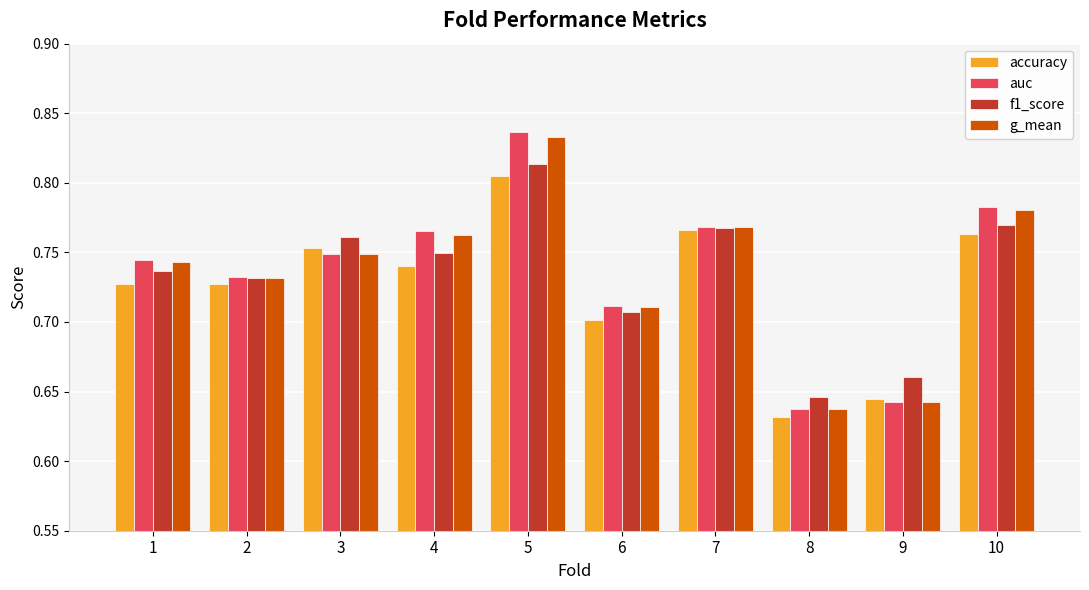

What is the total value across all series at 5?

3.3